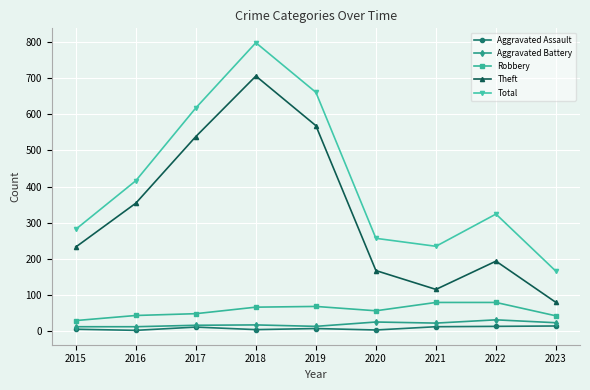

Does the chart have visible grid lines?

Yes